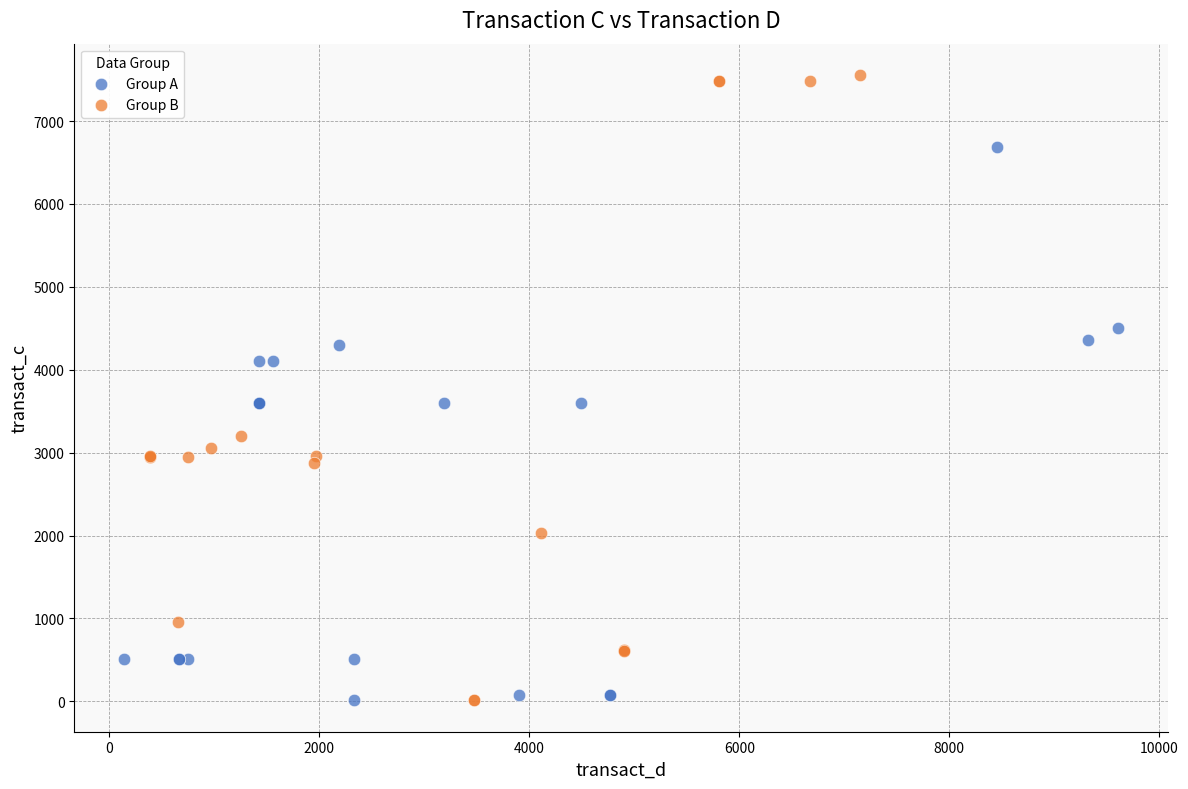

What are all the series names shown in the legend?

Group A, Group B